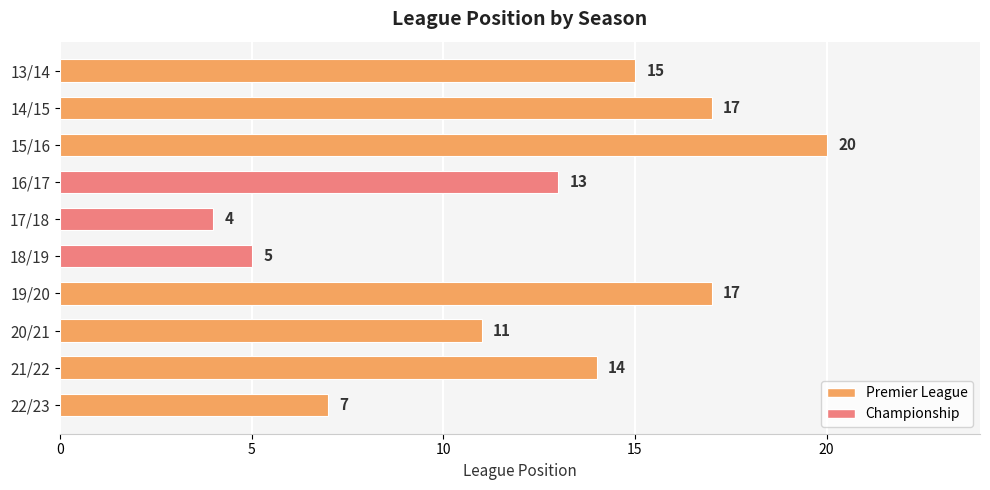

Approximately how many times larger is the value at 19/20 compared to 13/14?

1.1